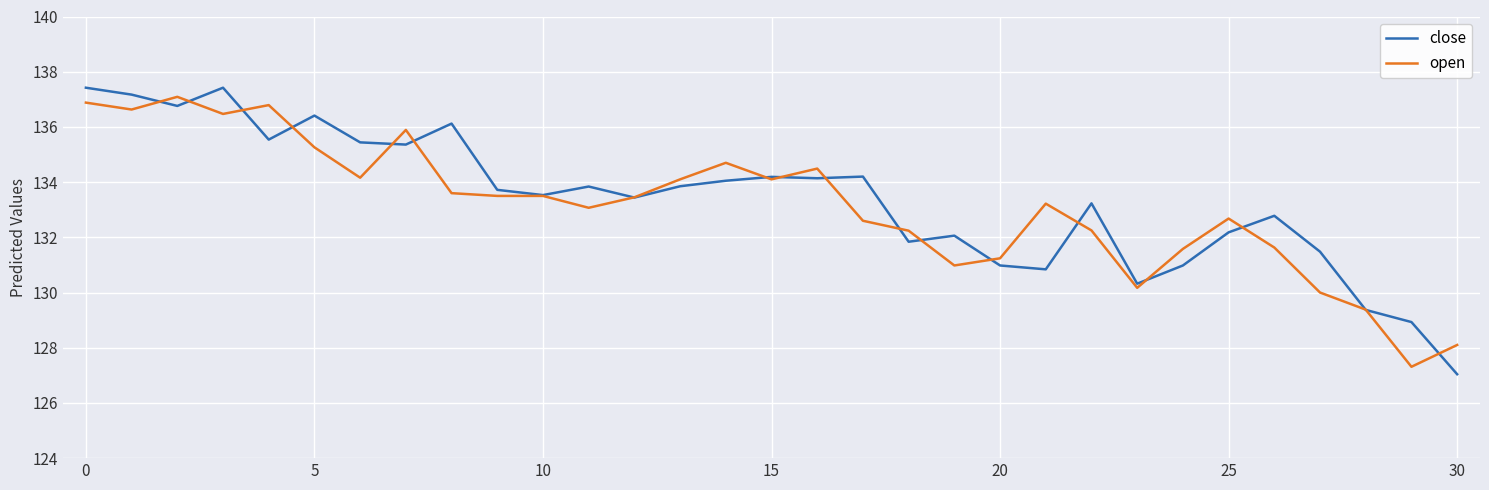

What is the lowest value of the close series?

127.0